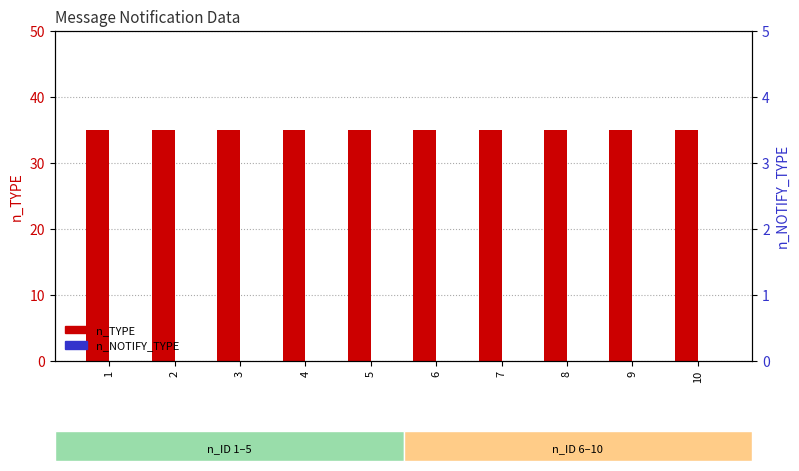

The n_NOTIFY_TYPE series shows 0 at 9. True or false?

True